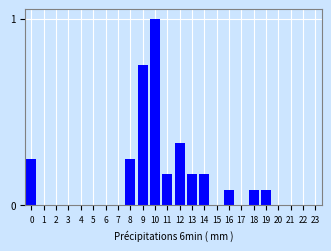

At which category does the chart reach its peak across all series?

10